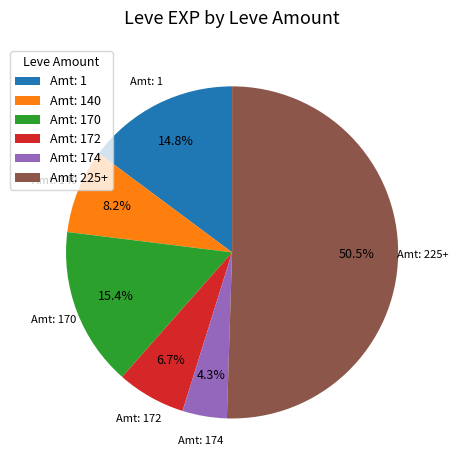

What portion of the pie excludes Amt: 170?

84.6%